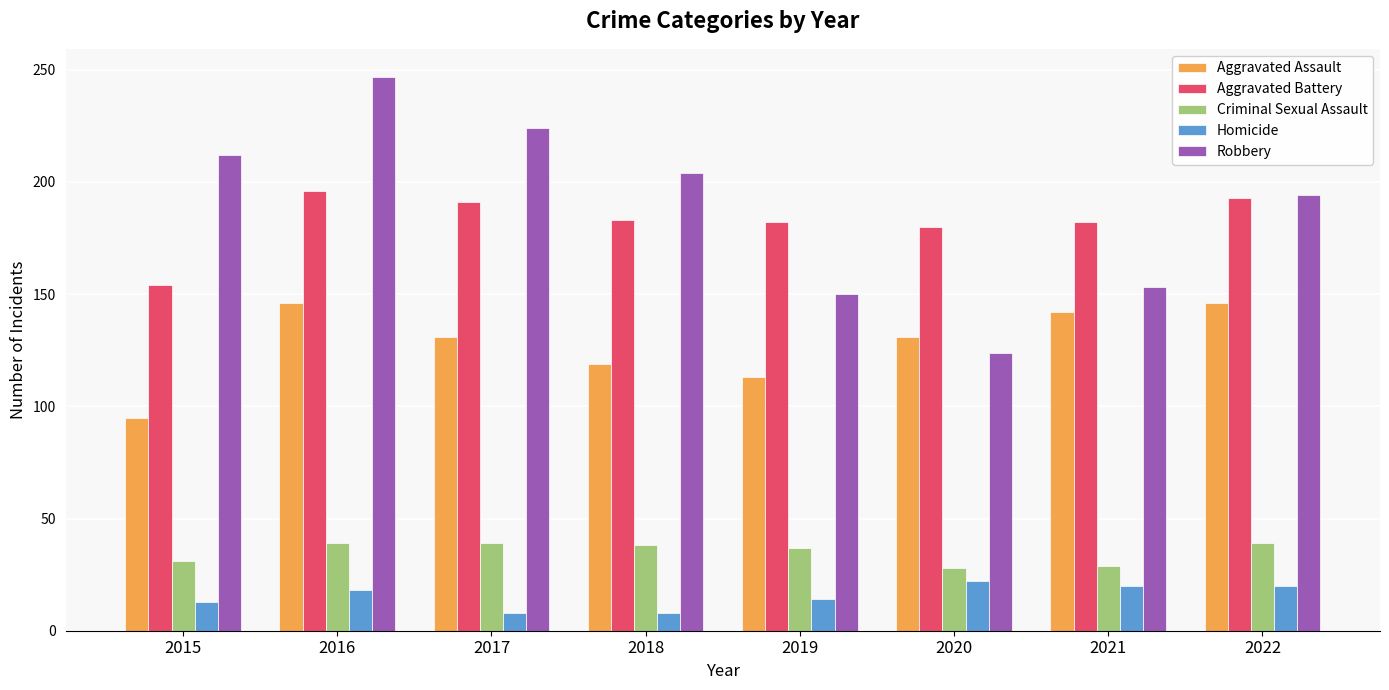

At which label is Robbery closest to 185?

2022